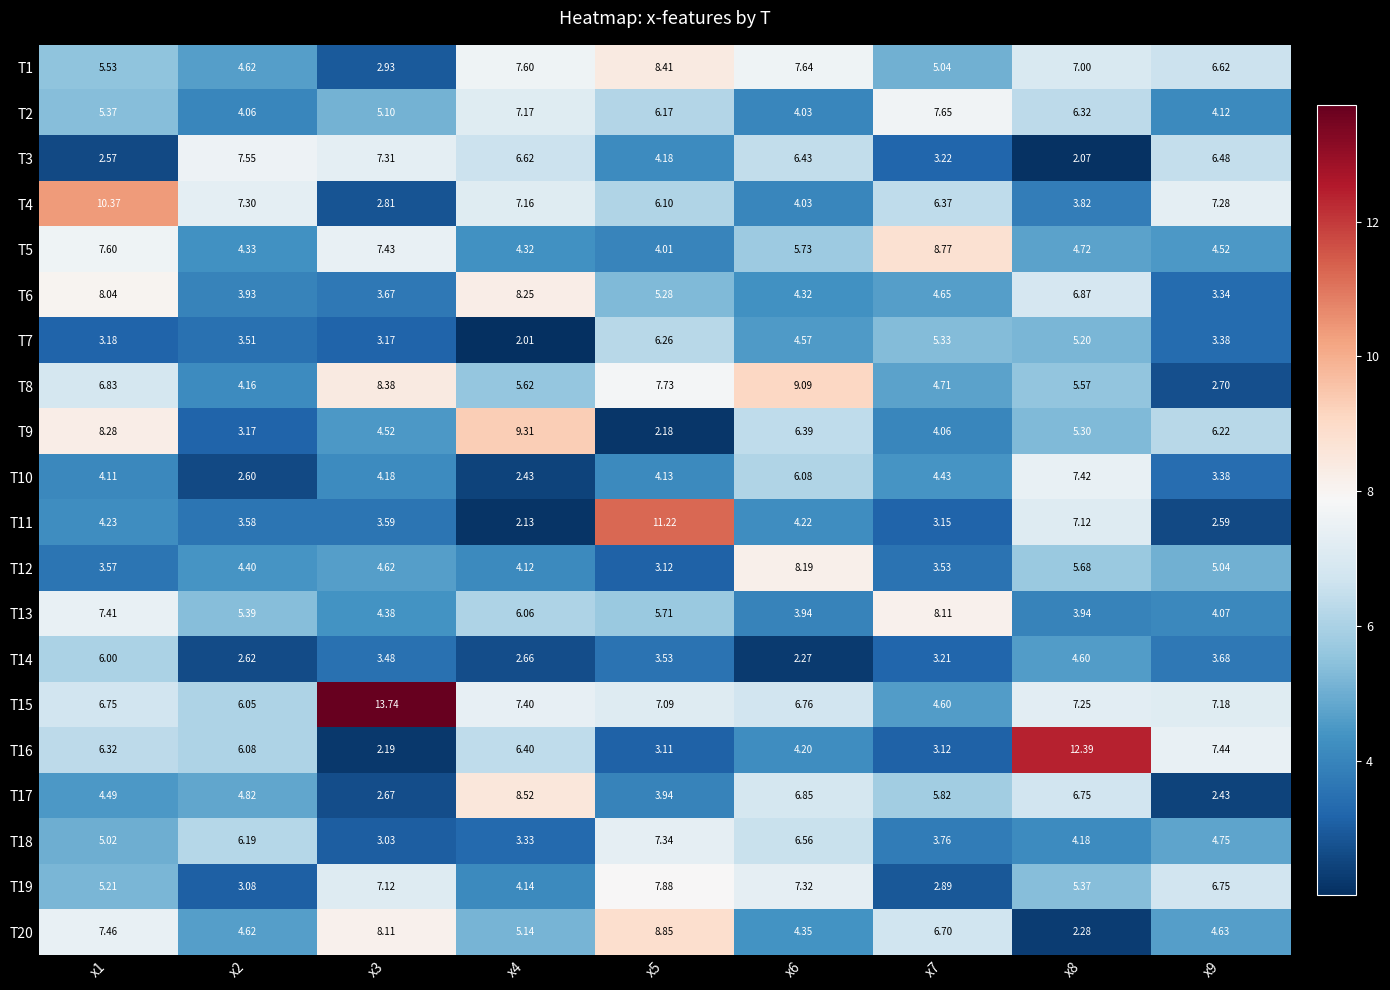

Is the value of T9 at x1 greater than the value of T12 at x1?

Yes